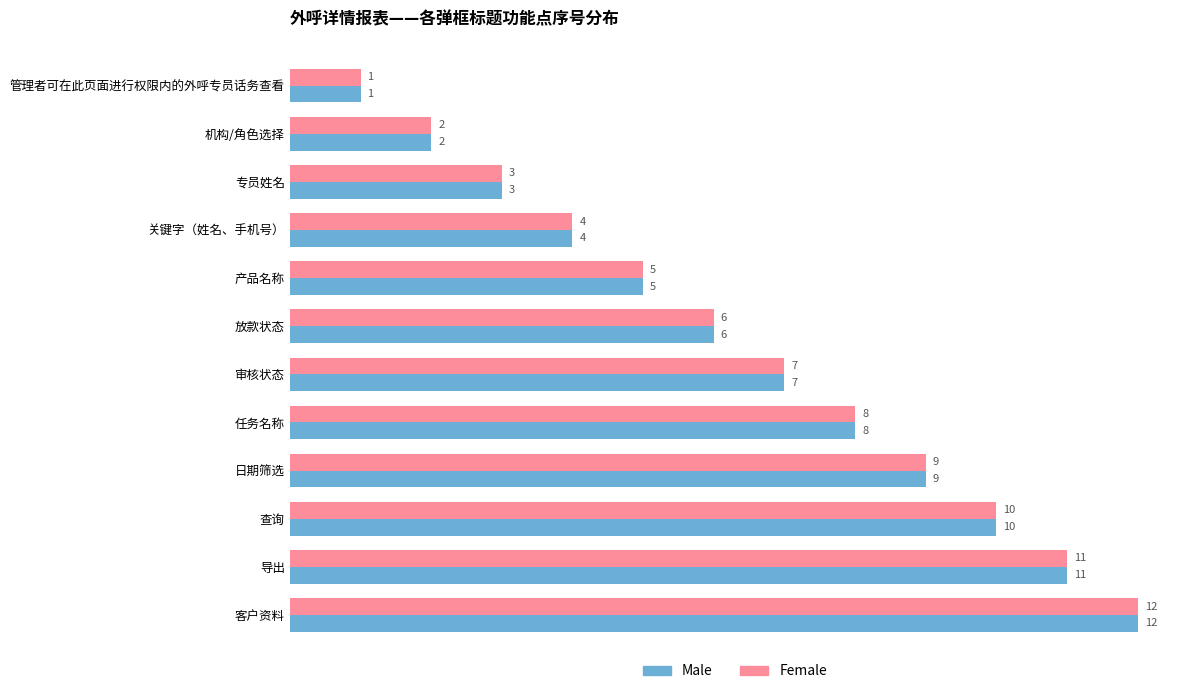

The value of Female at 查询 is 14. True or false?

False